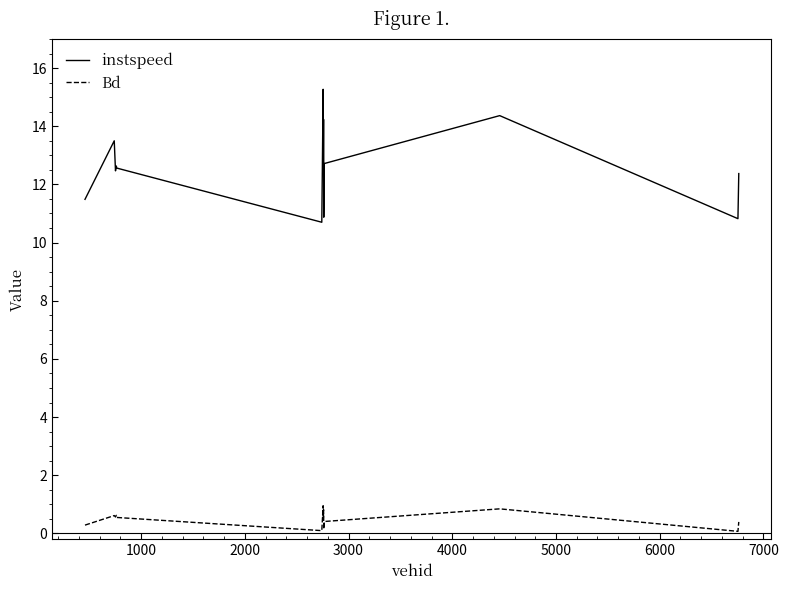

True or false: instspeed and Bd intersect in this chart.

False